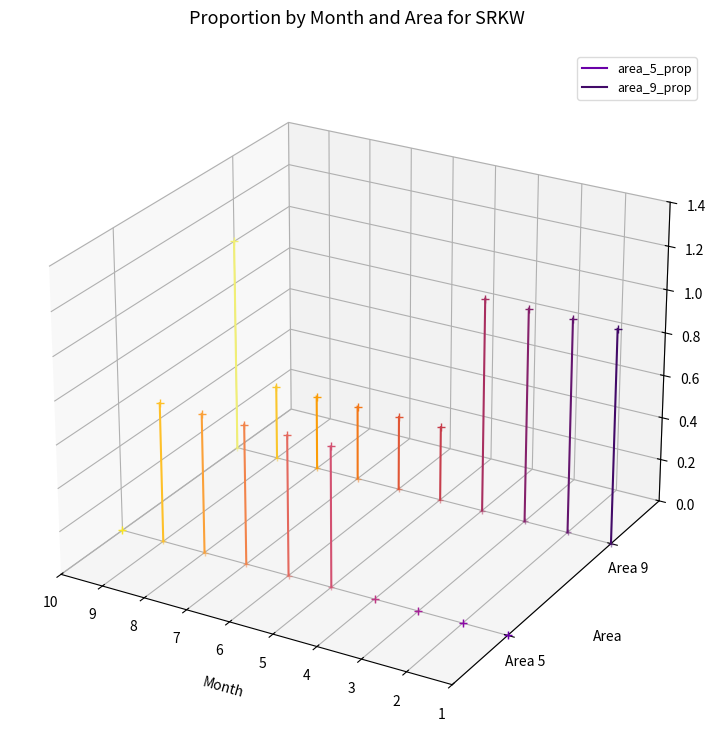

What are all the series names shown in the legend?

area_5_prop, area_9_prop